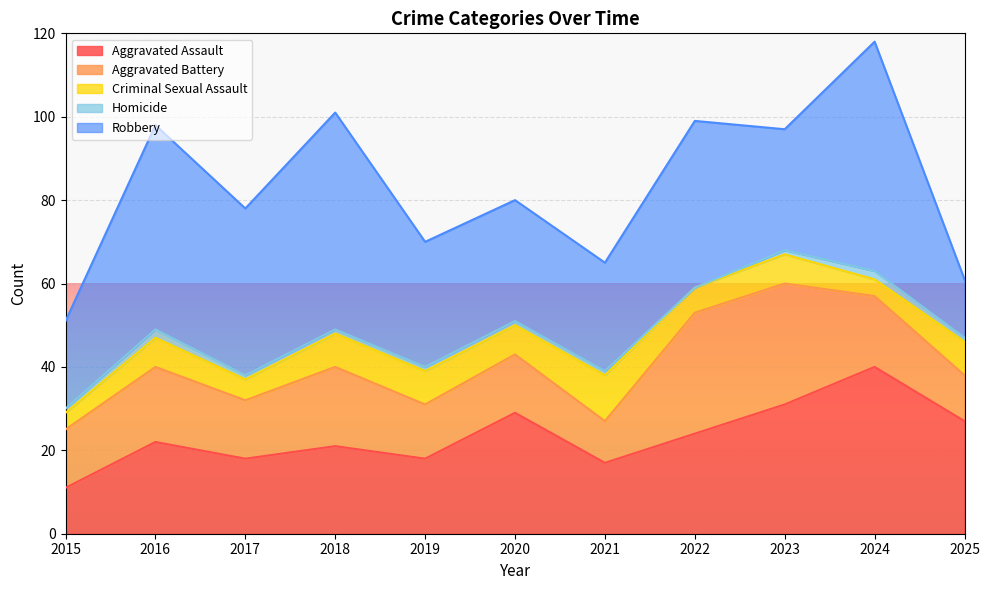

At which category is the sum across all series the highest?

2024